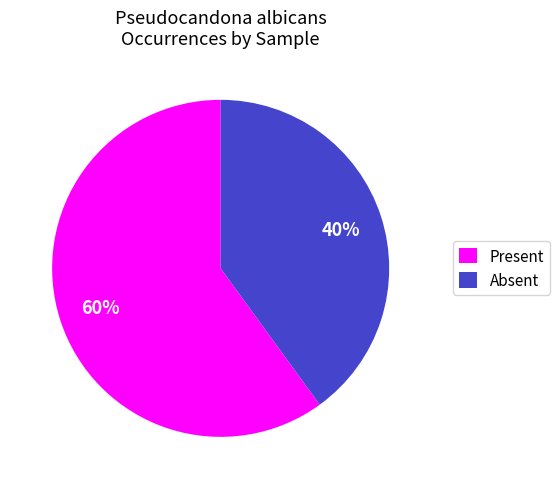

Is there a majority slice in this chart?

Yes